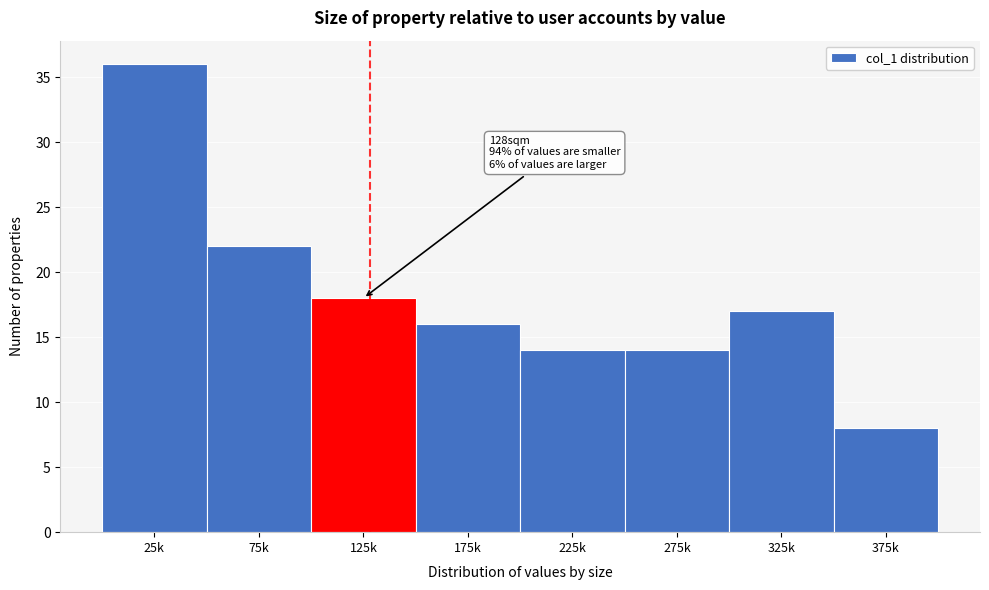

Reading left to right, transcribe all the data shown in this chart.

25k=36	75k=22	125k=18	175k=16	225k=14	275k=14	325k=17	375k=8